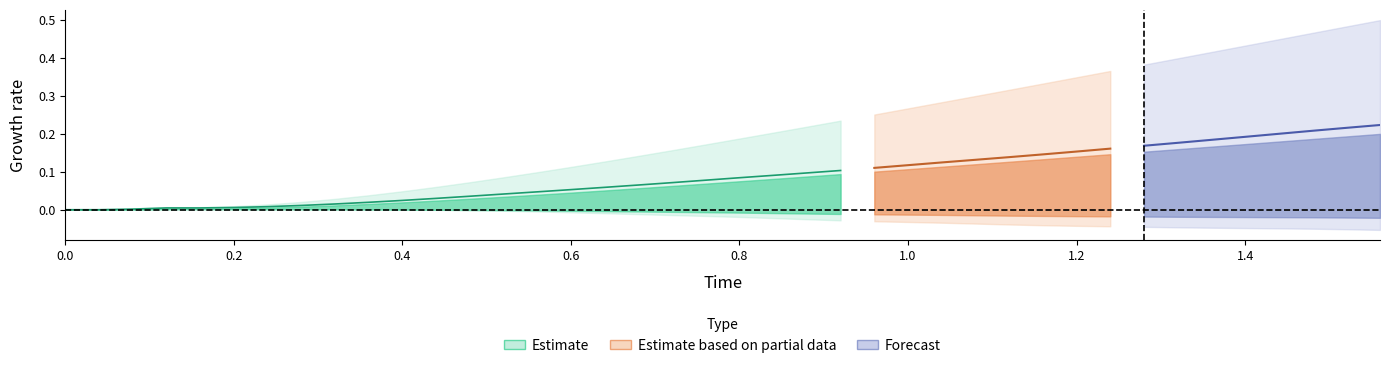

At how many categories does at least one series exceed 0?

38